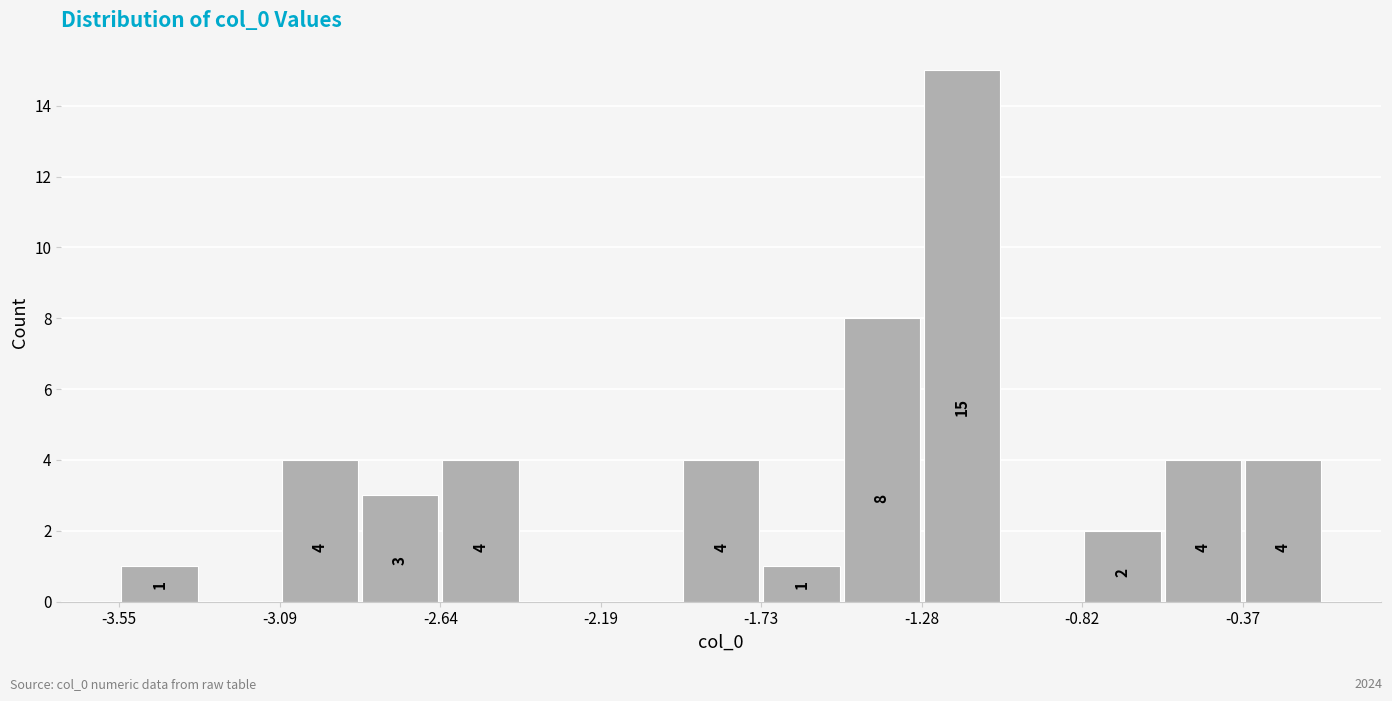

Which range on the x-axis has the tallest bar?

-1.30 to -1.05